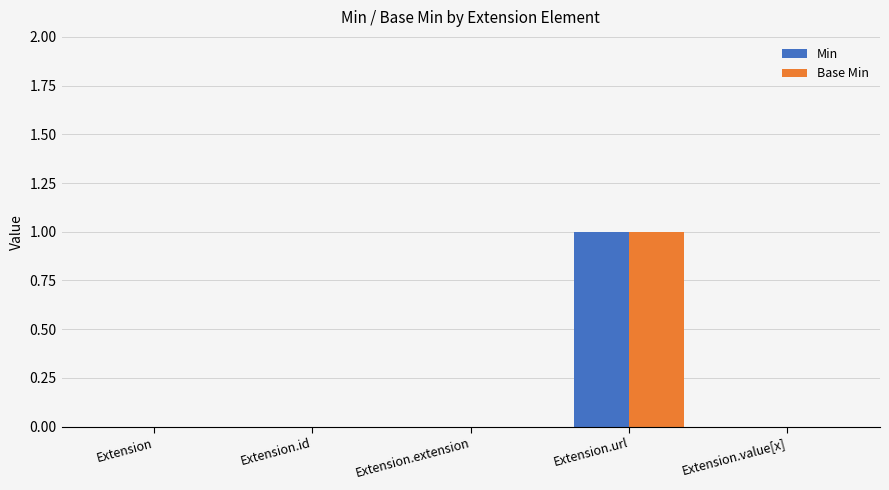

True or false: Base Min has a value of 0 at Extension.value[x].

True